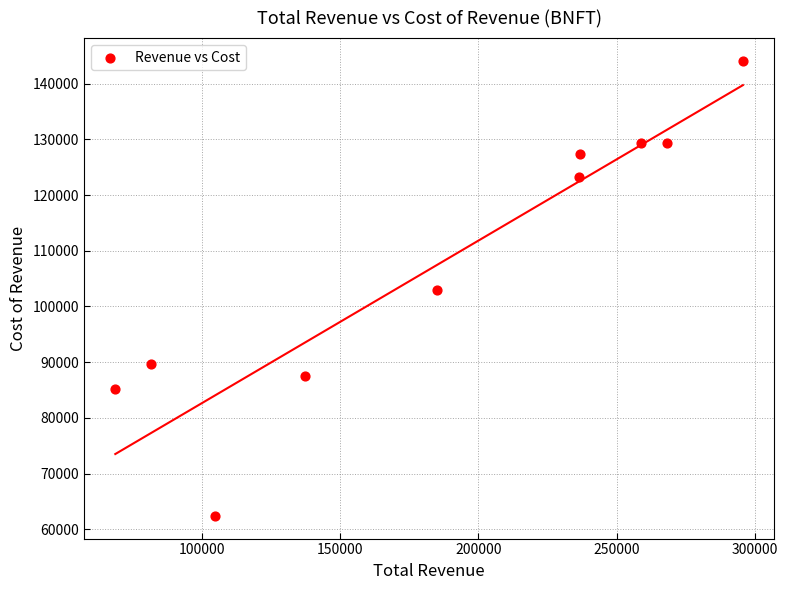

What is the range of X values (max minus min)?

226900